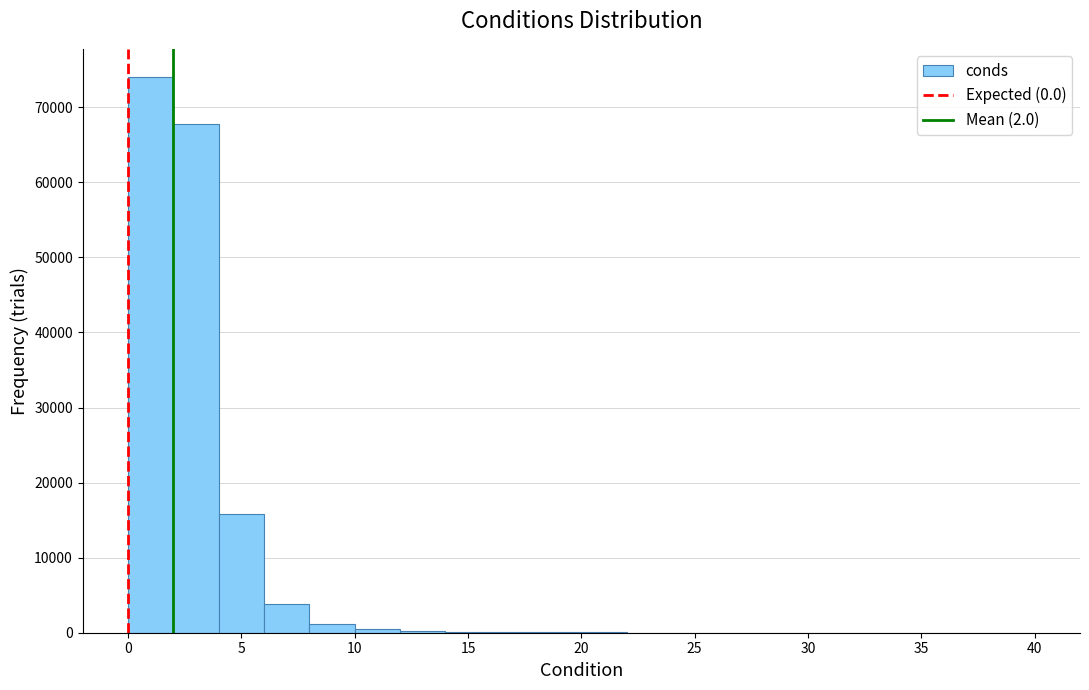

Which range on the x-axis has the tallest bar?

0 to 2